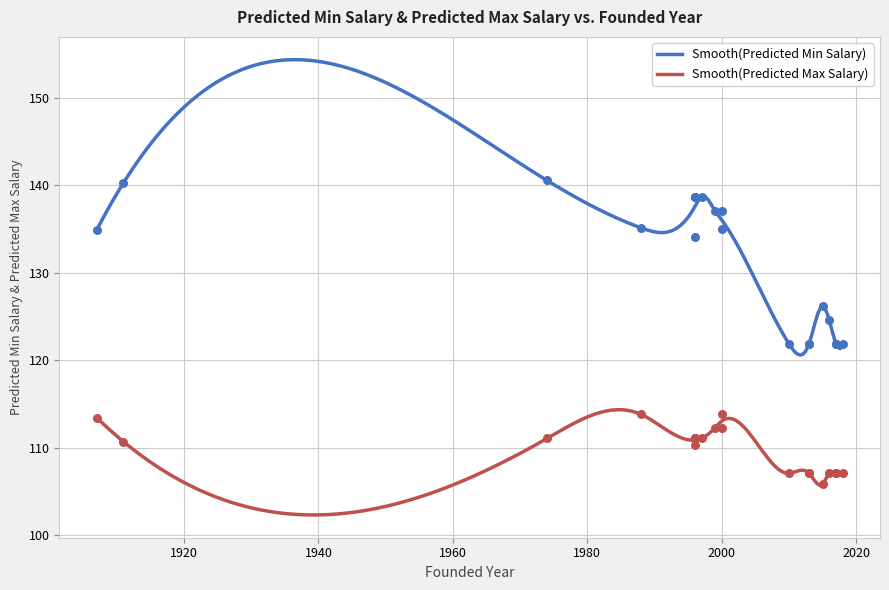

Which series has the largest total across all categories?

Predicted Min Salary